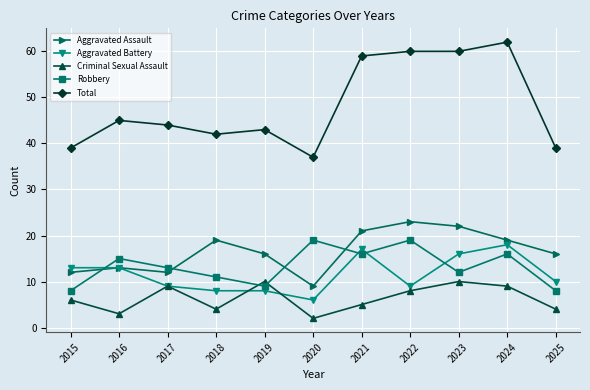

How many categories are shown in the chart?

11